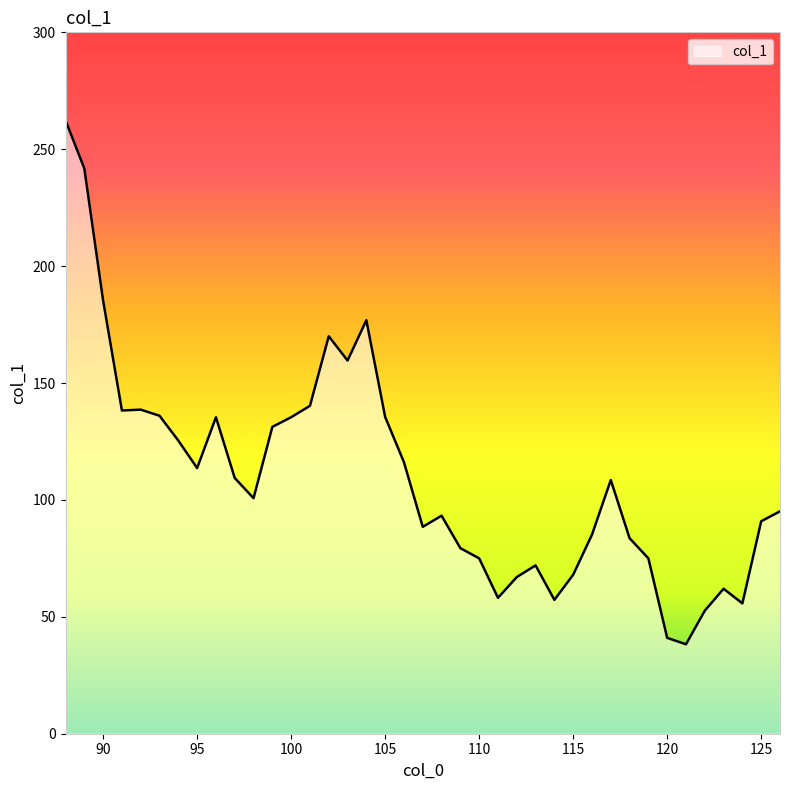

What is the greatest value displayed?

262.4